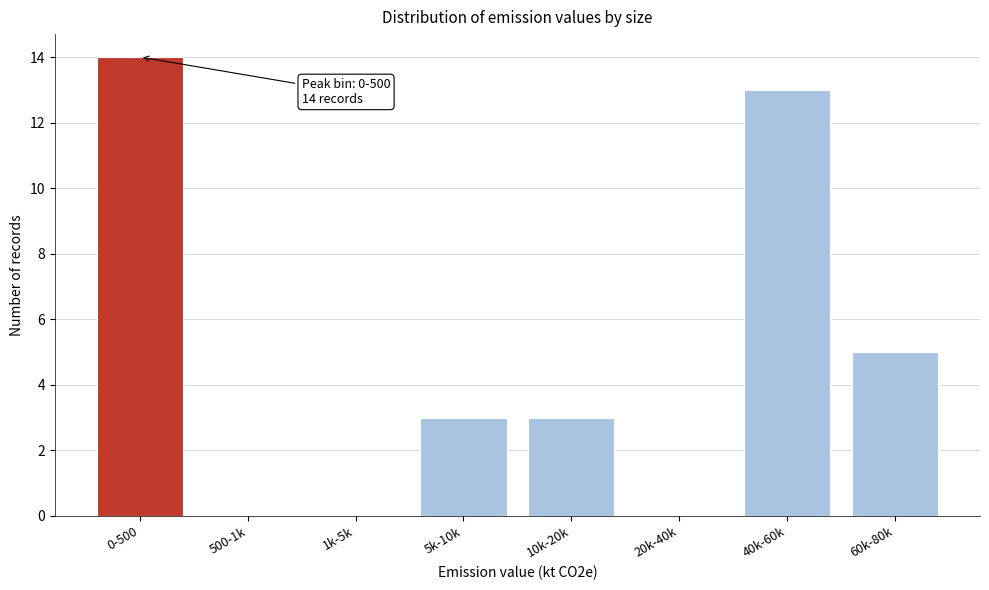

Reading left to right, transcribe all the data shown in this chart.

0-500=14	500-1k=0	1k-5k=0	5k-10k=3	10k-20k=3	20k-40k=0	40k-60k=13	60k-80k=5